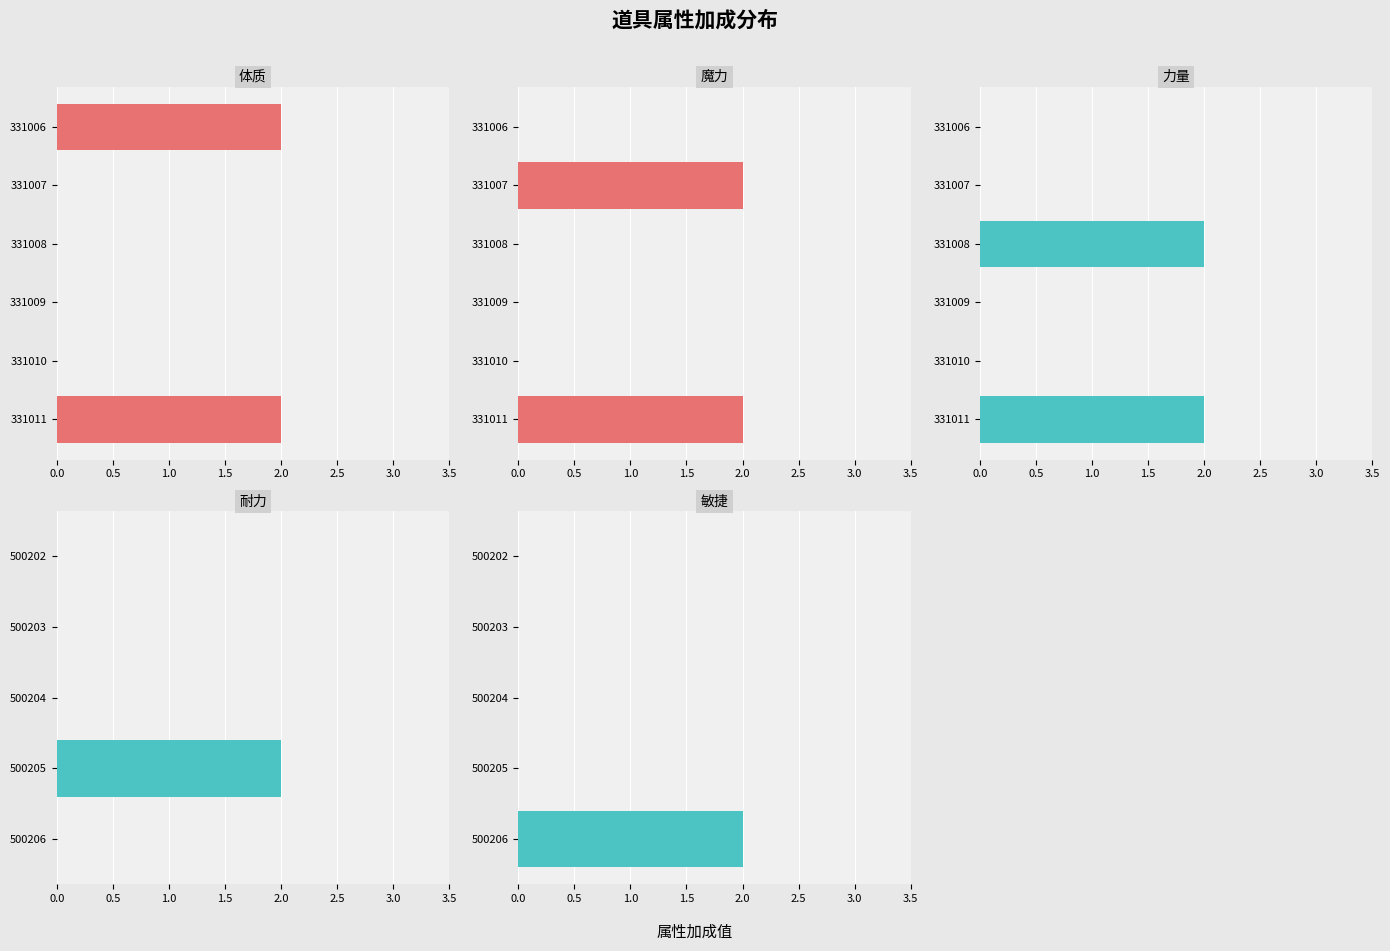

Rank the series by their maximum value, from highest to lowest.

体质, 魔力, 力量, 耐力, 敏捷